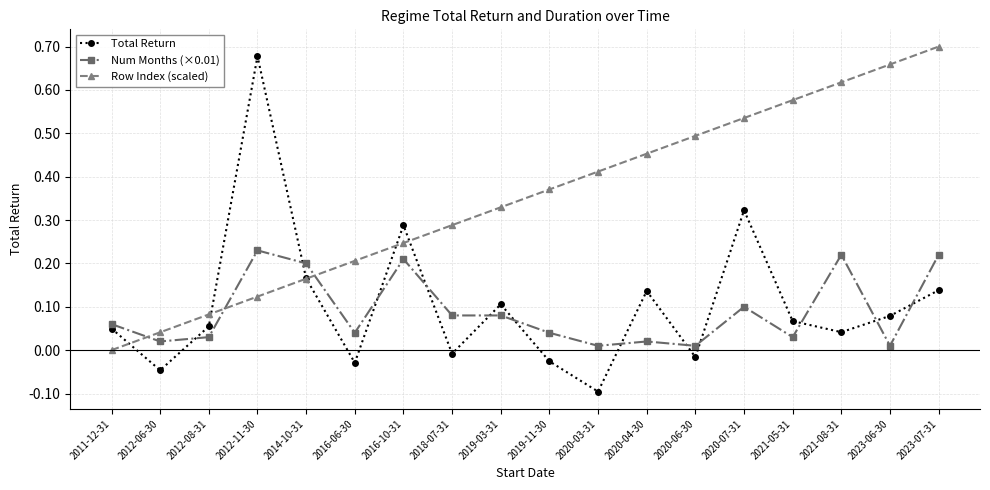

True or false: Num Months (×0.01) has more than 1 points higher than both neighbors.

True